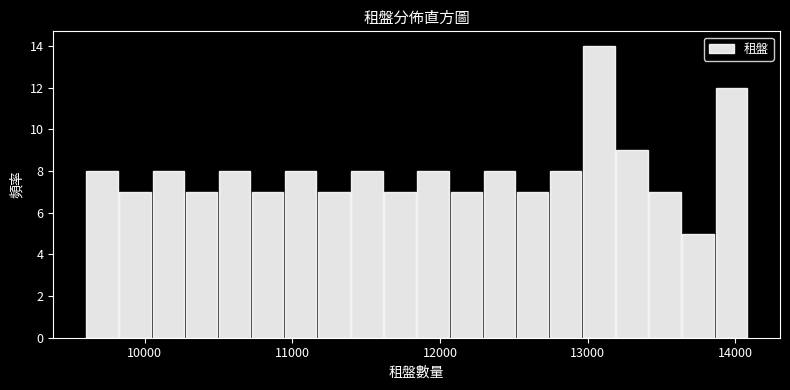

Read against the x-axis, roughly where is the centre of the tallest bar?

13100